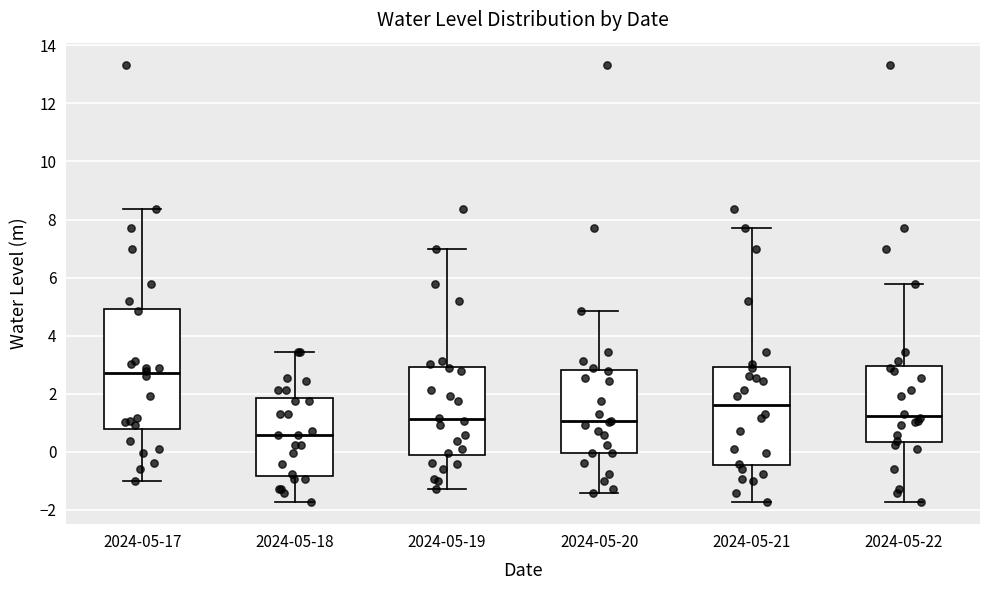

Where does the upper whisker of the box for 2024-05-20 end on the y-axis? The values are not printed on the chart, so give them approximately, as read against the axis.

4.8